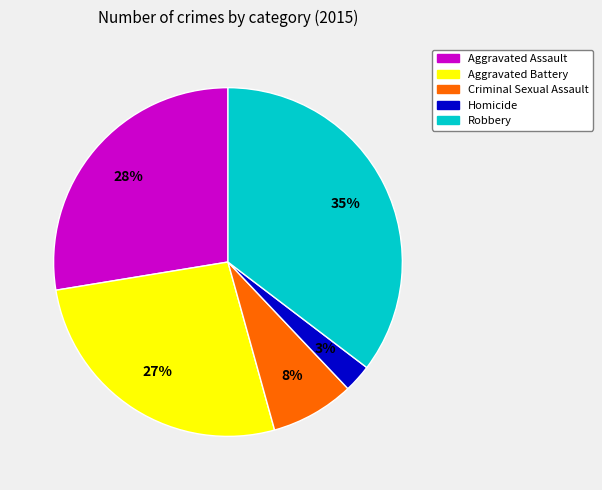

Does any single category account for the majority?

No